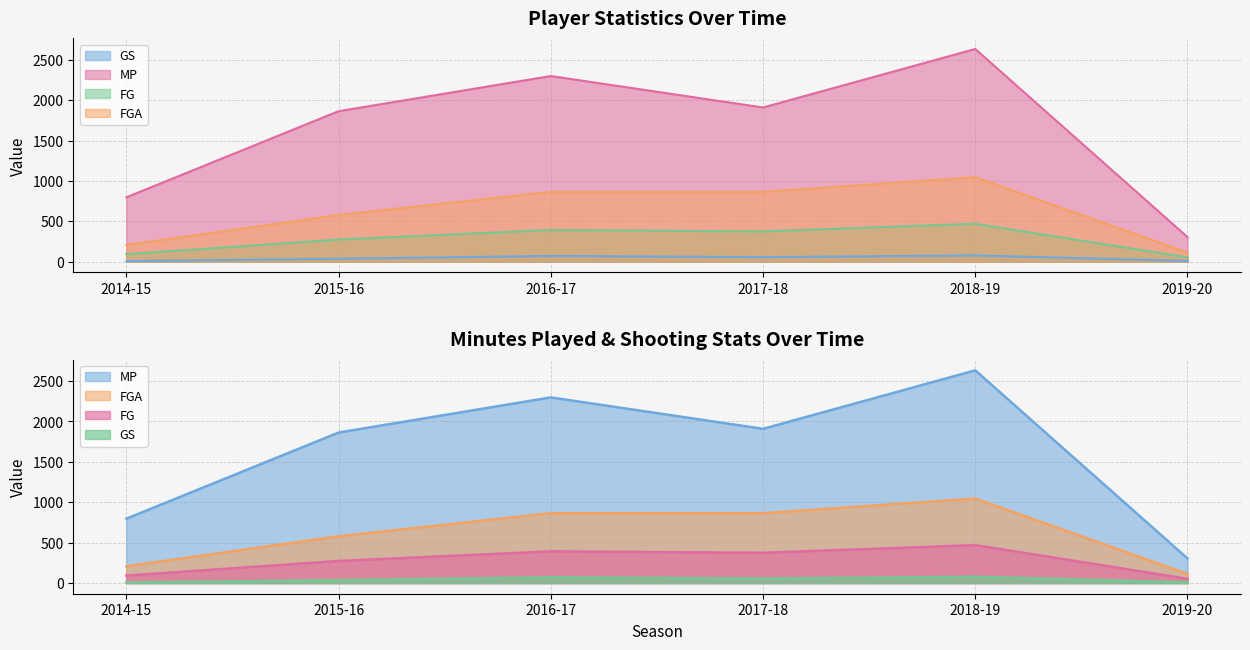

True or false: FG and FGA cross at least once.

False